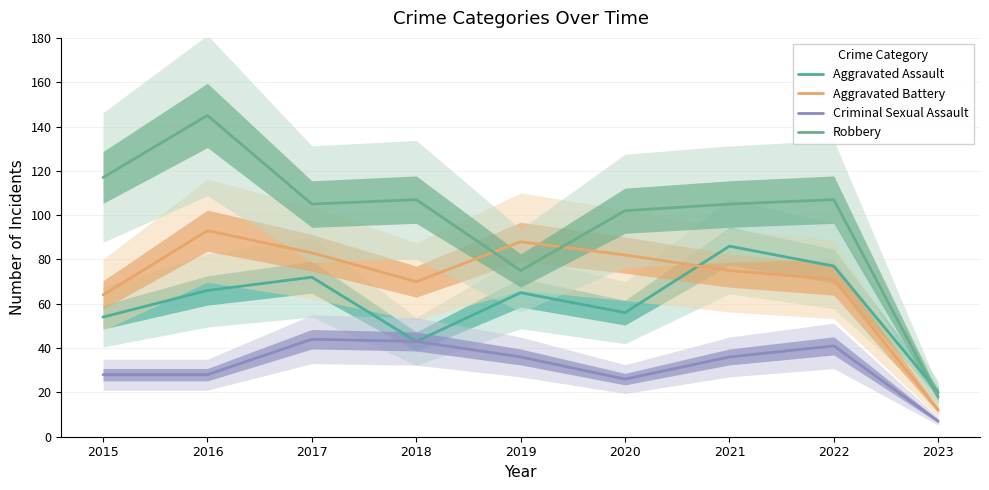

True or false: Aggravated Battery has more than 2 points higher than both neighbors.

False